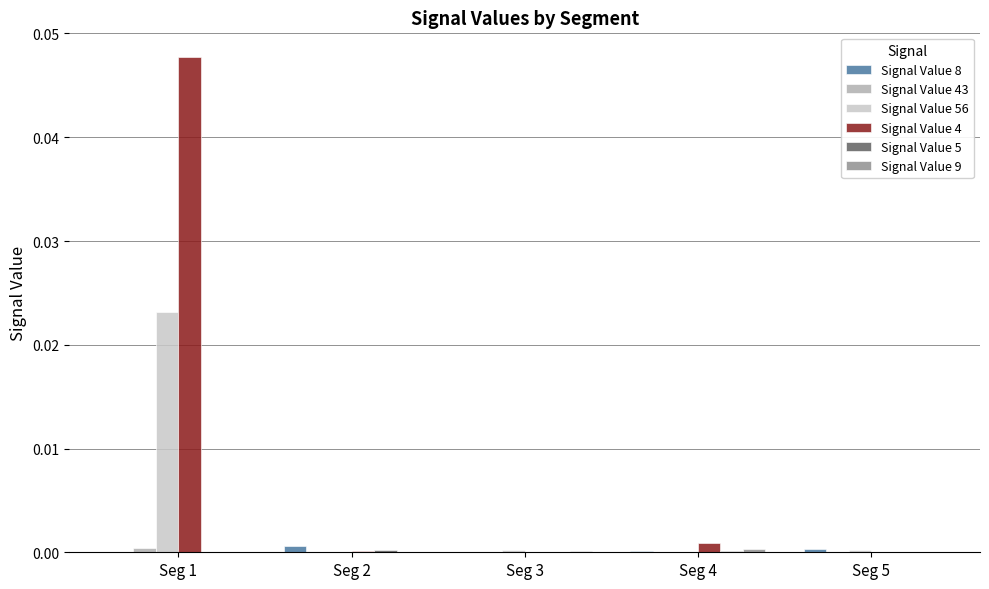

At which category is the sum across all series the highest?

Seg 1